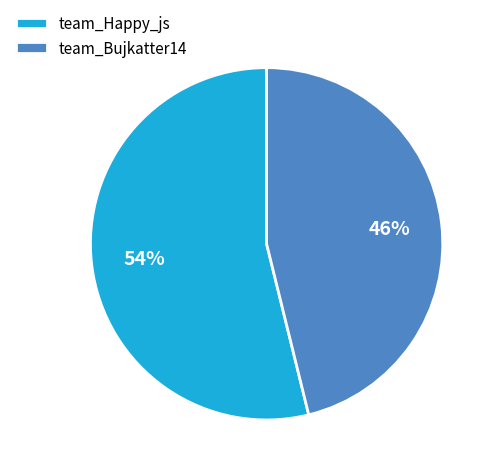

Approximately how many times larger is the value at team_Bujkatter14 compared to team_Happy_js?

0.9